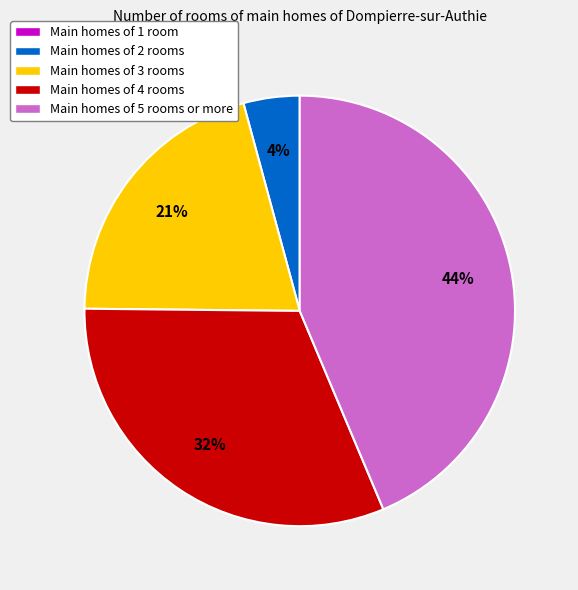

Do Main homes of 4 rooms and Main homes of 5 rooms or more together represent more than half of the pie?

Yes